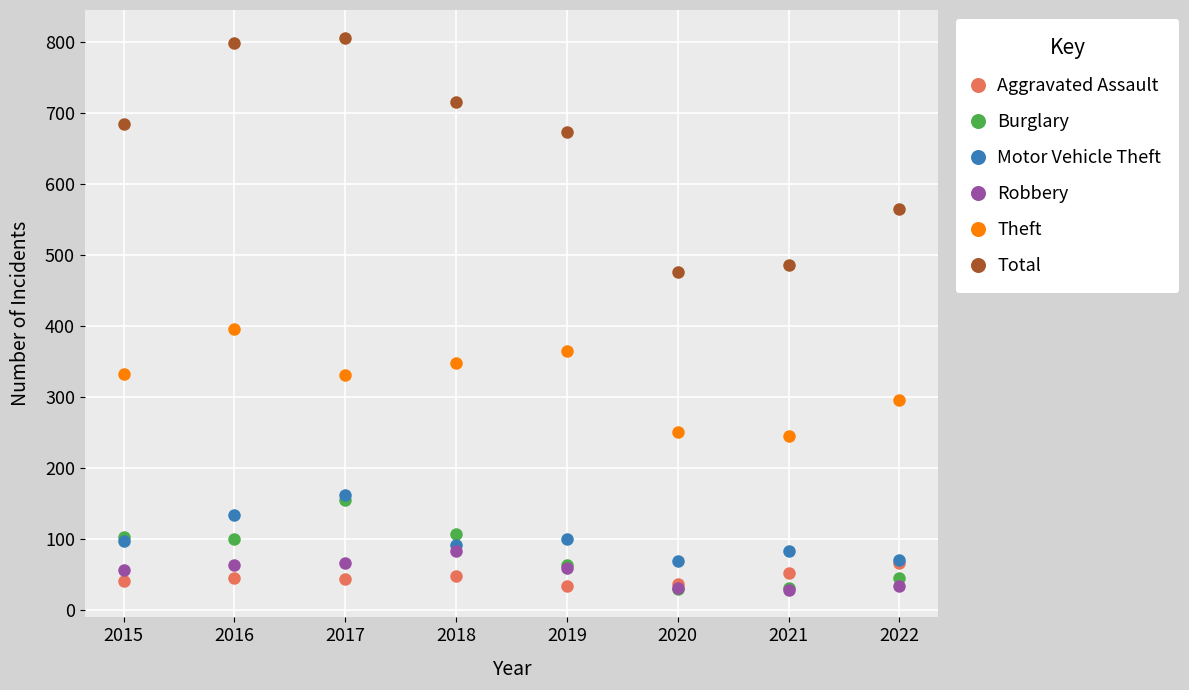

At which category does Motor Vehicle Theft reach its first local peak?

2017